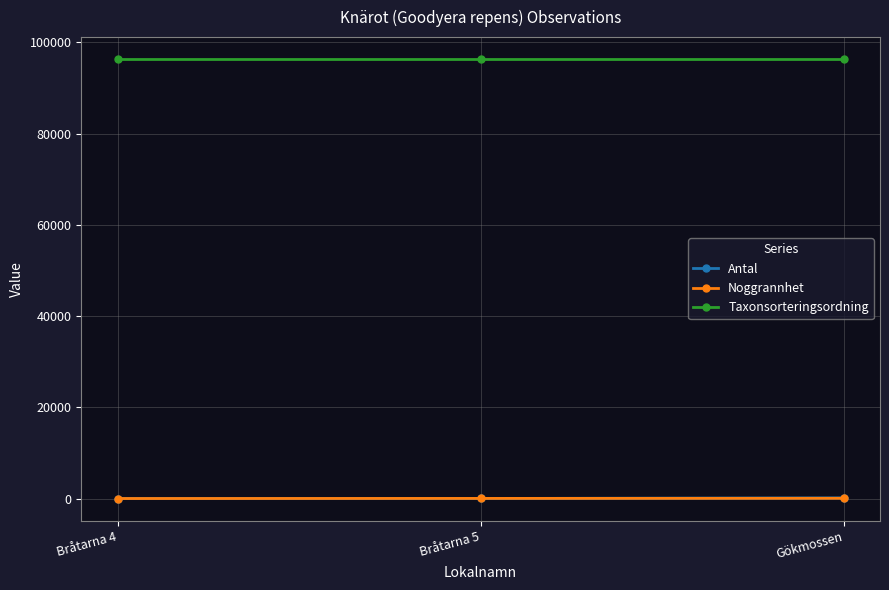

At how many categories does at least one series exceed 68154?

3